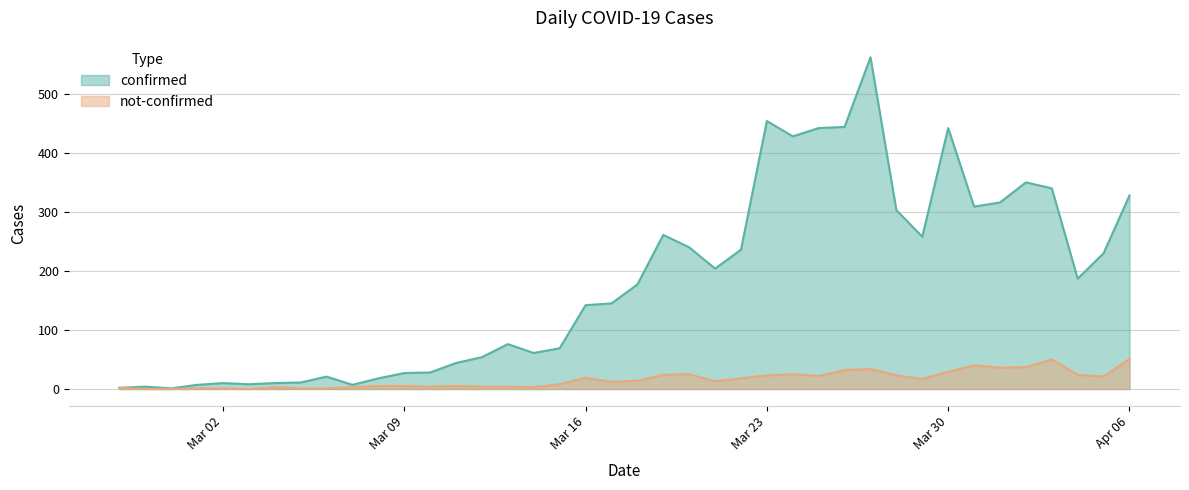

What is the maximum value for not-confirmed?

51